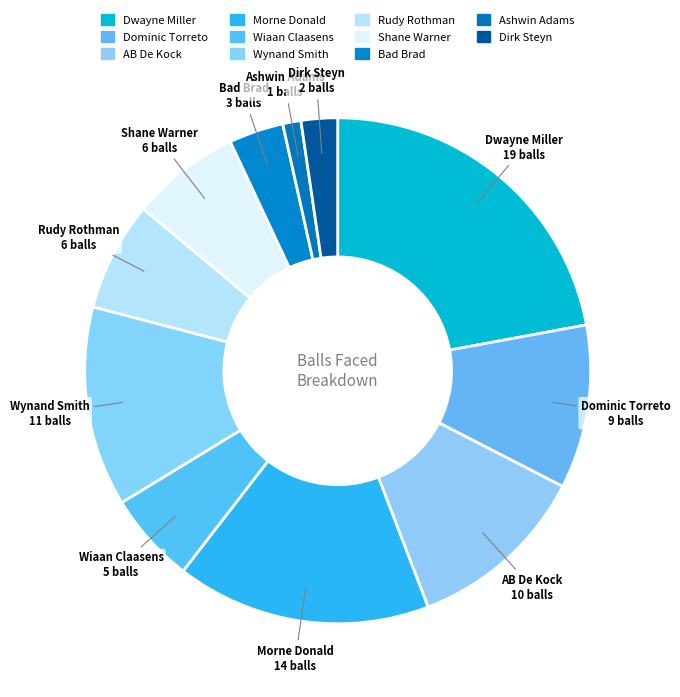

Count the number of slices in the pie.

11